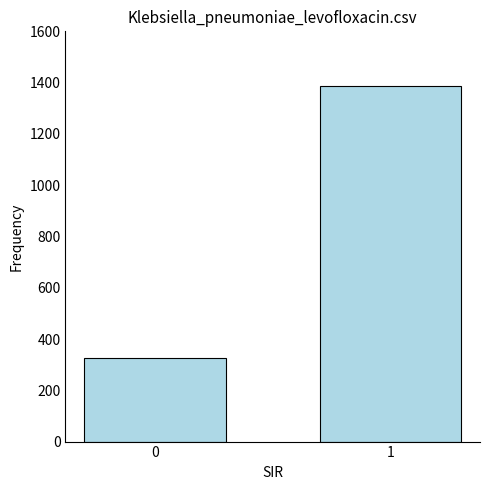

Which has a higher value, 1 or 0?

1